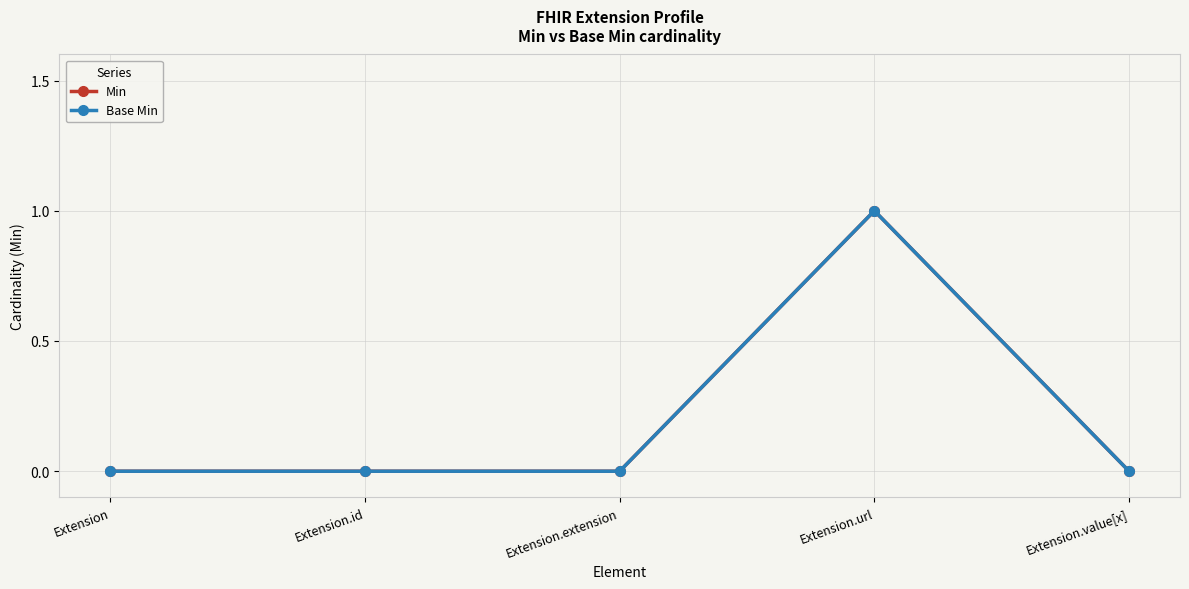

How many Min values are between 0 and 1?

5